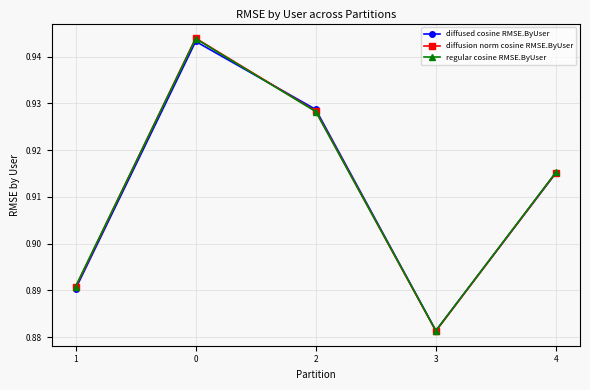

Rank the categories by diffusion norm cosine RMSE.ByUser value from highest to lowest.

0, 2, 4, 1, 3